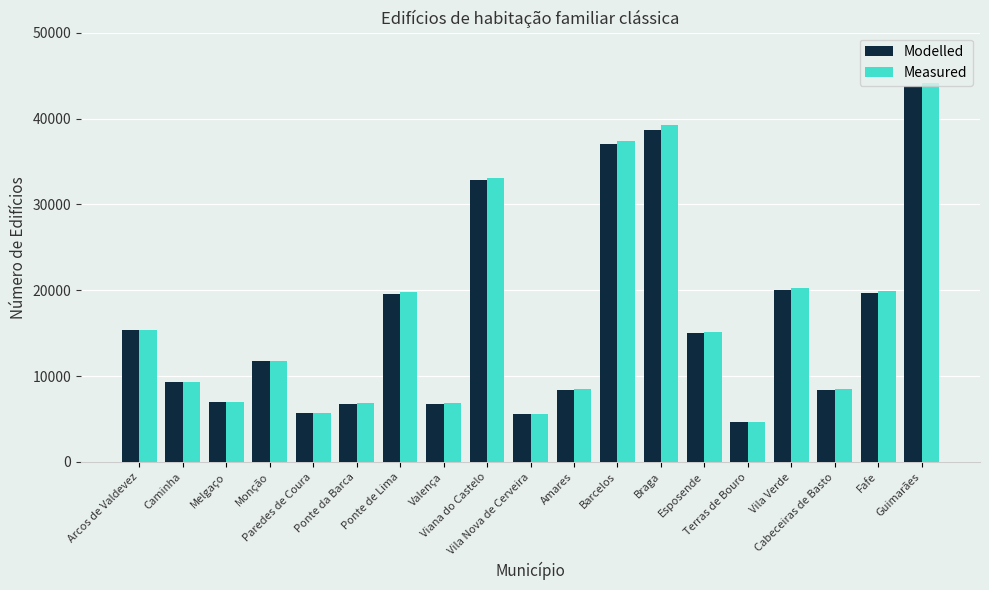

What is the sum of all Measured values?

319068